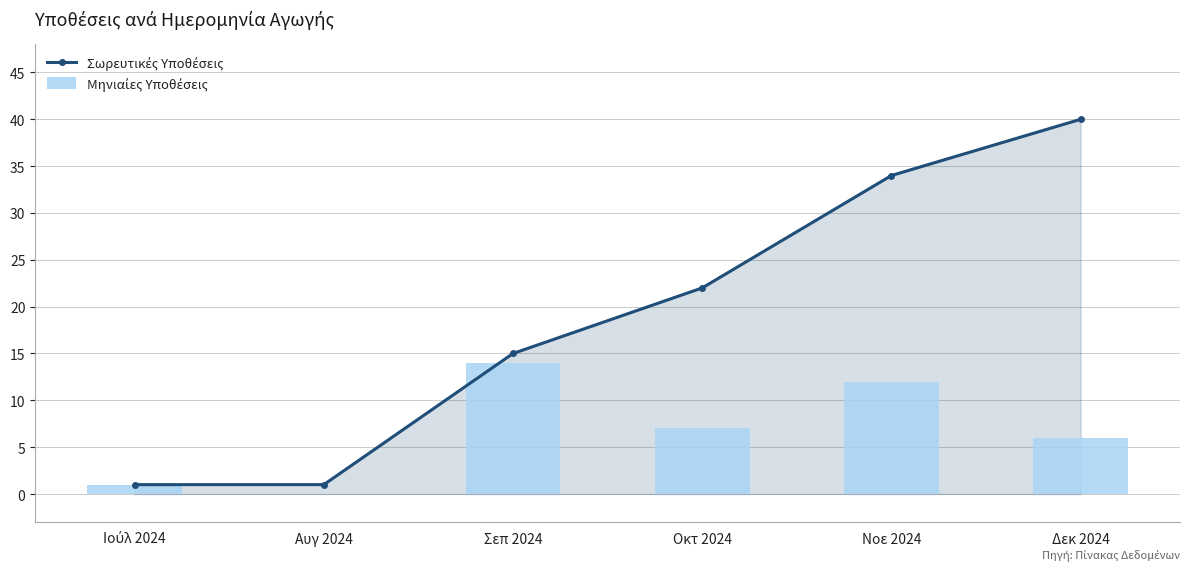

List the labels in order of Μηνιαίες Υποθέσεις value, largest first.

Σεπ 2024, Νοε 2024, Οκτ 2024, Δεκ 2024, Ιούλ 2024, Αυγ 2024